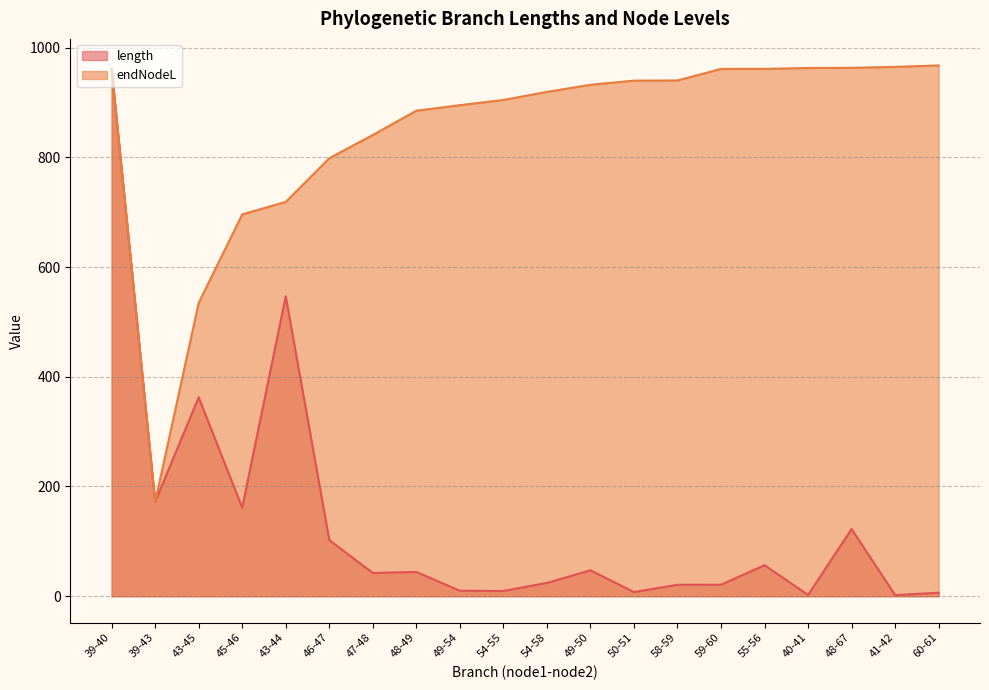

List the series in order of their peak value, lowest first.

length, endNodeL